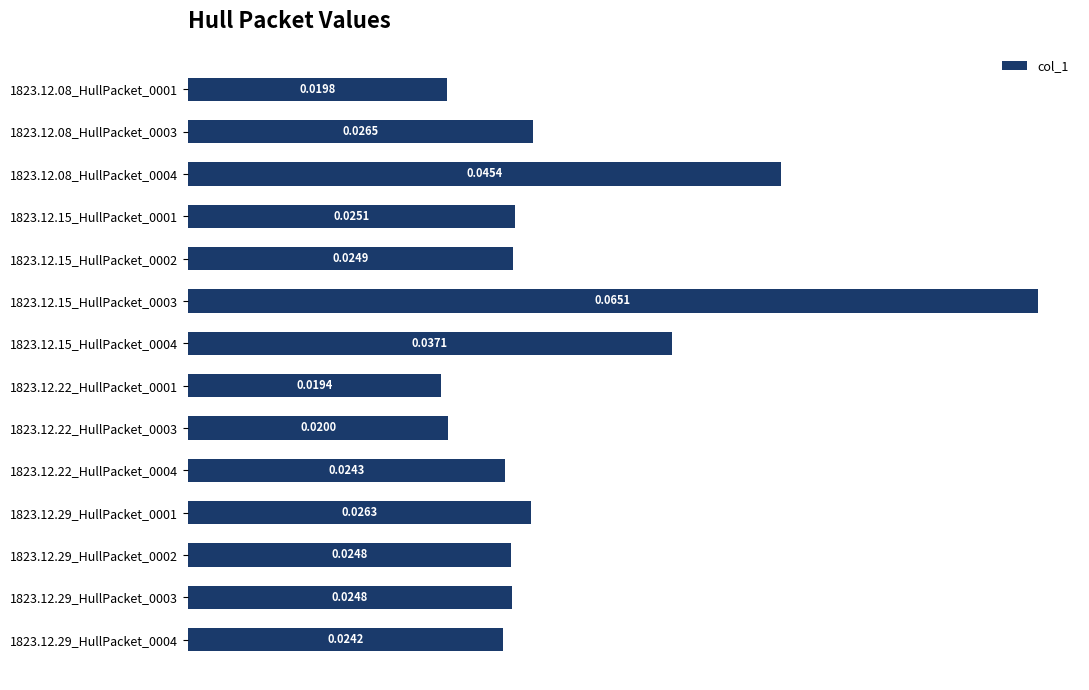

Which has a higher value, 1823.12.08_HullPacket_0001 or 1823.12.22_HullPacket_0004?

1823.12.22_HullPacket_0004